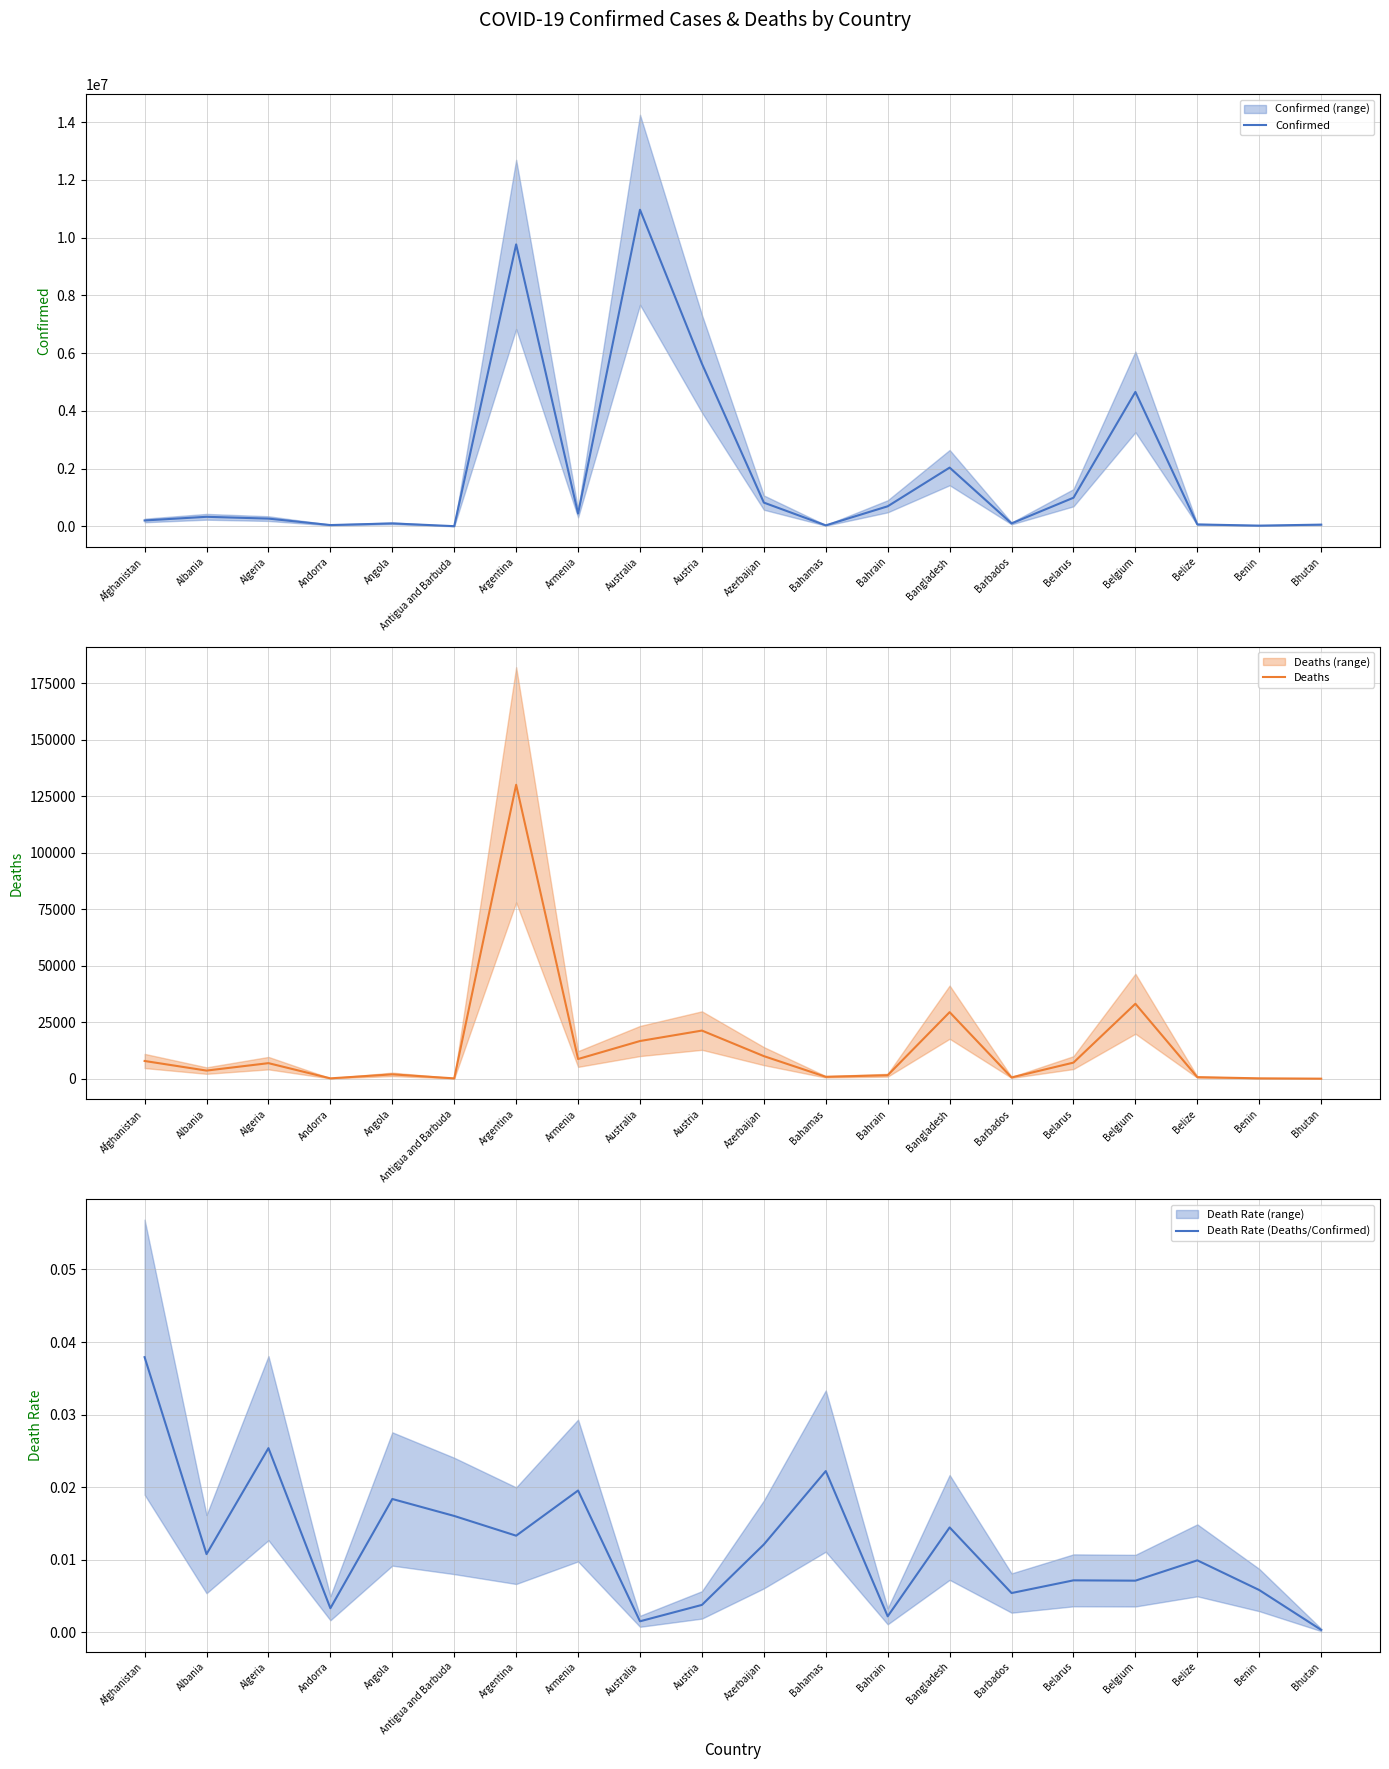

What is the label of the 7th point from the right?

Bangladesh